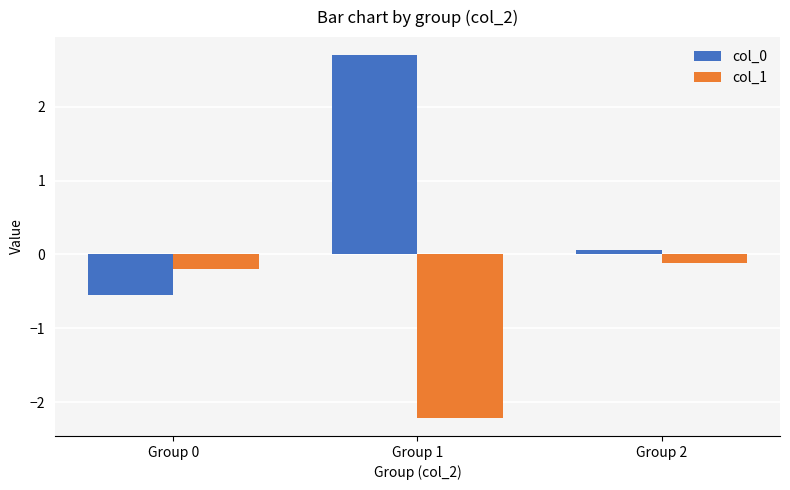

What are all the series names shown in the legend?

col_0, col_1